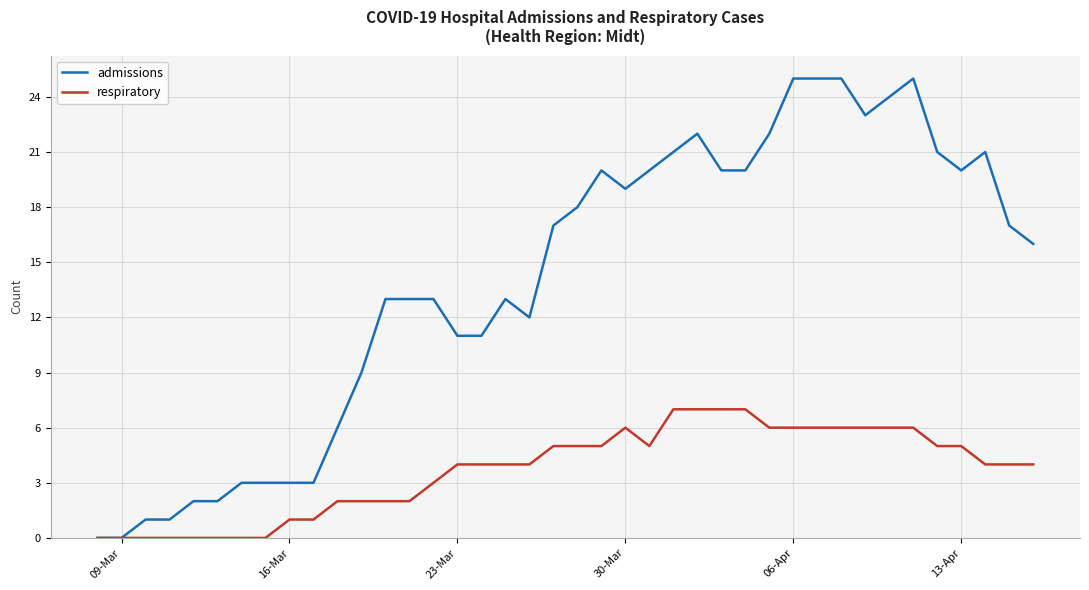

List the series in order of their peak value, highest first.

admissions, respiratory